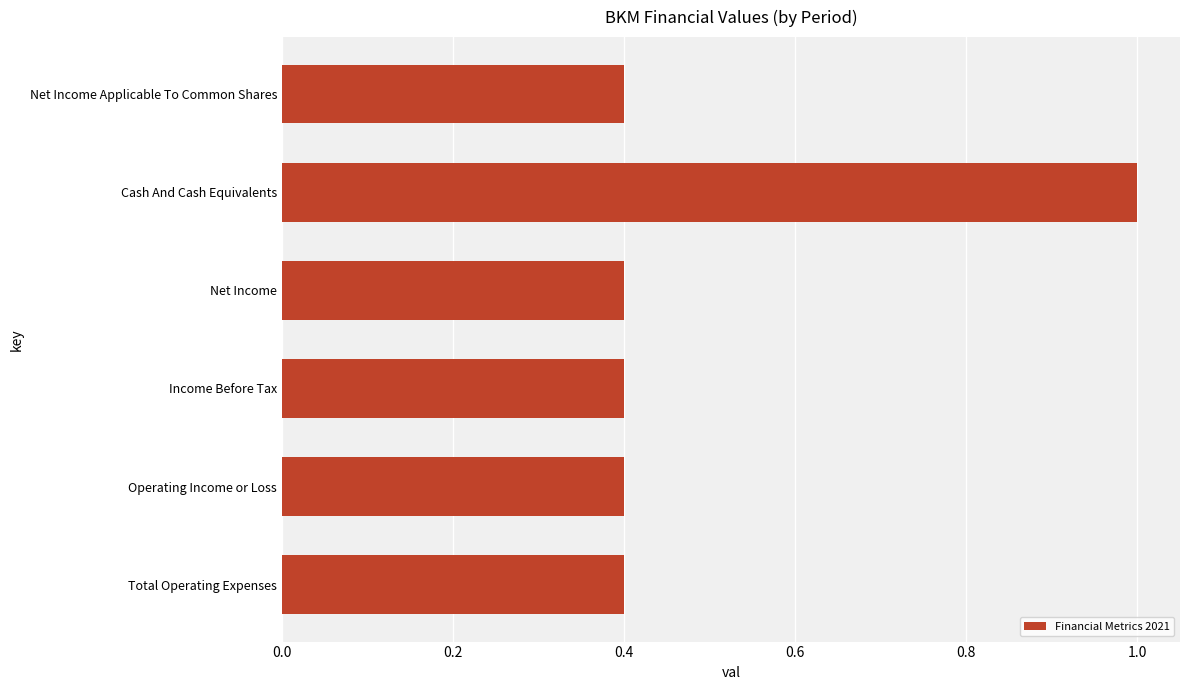

What is the sum of the values at Net Income Applicable To Common Shares and Total Operating Expenses?

0.8